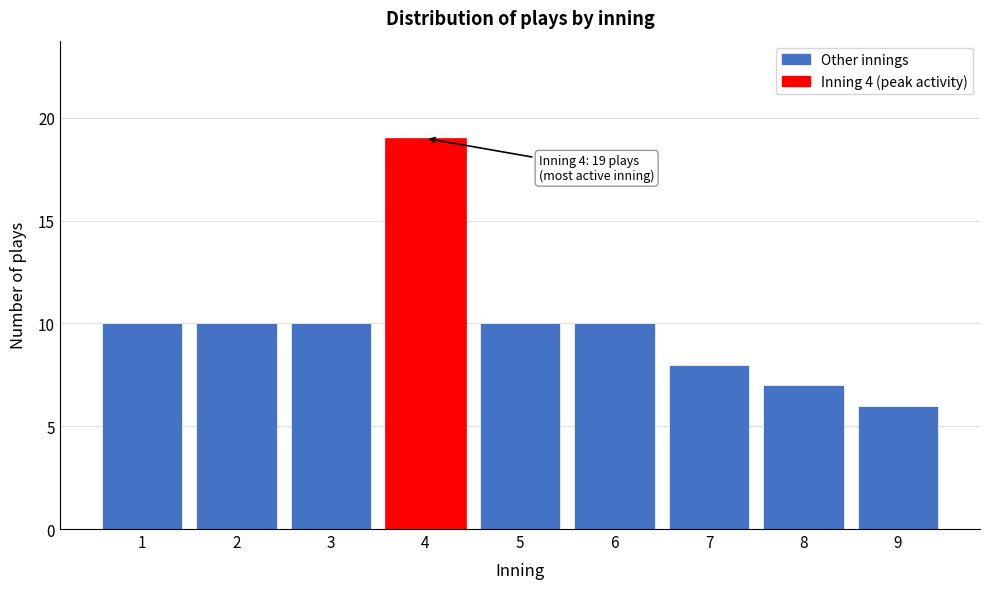

Reading left to right, extract all data points from this chart.

1=10	2=10	3=10	4=19	5=10	6=10	7=8	8=7	9=6